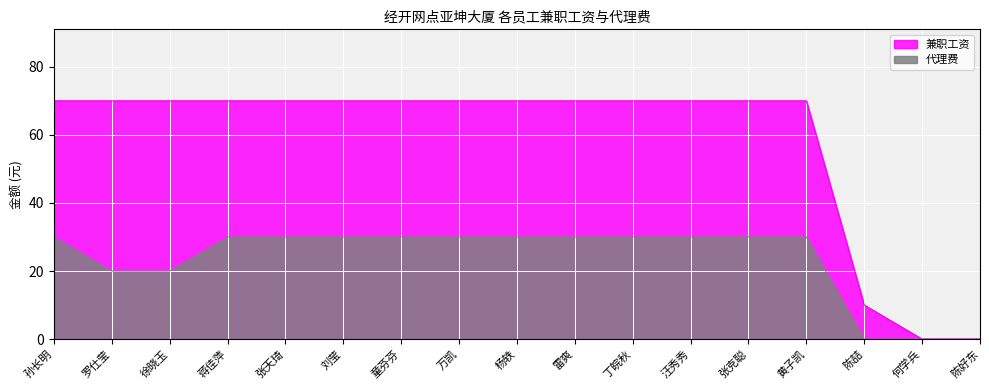

Where is 代理费 nearest to the value 15?

罗仕莹